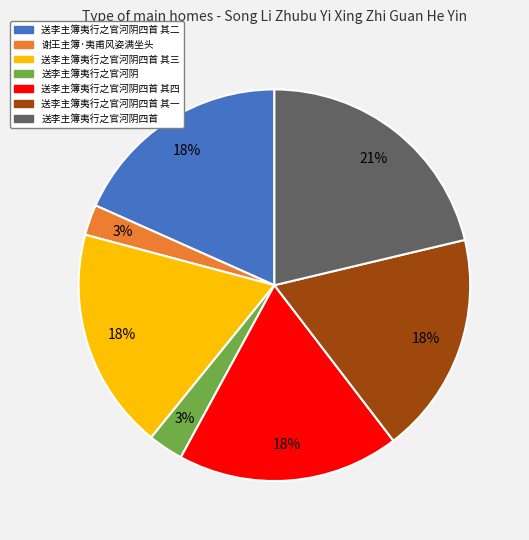

To the nearest percent, what is the average slice percentage?

14%